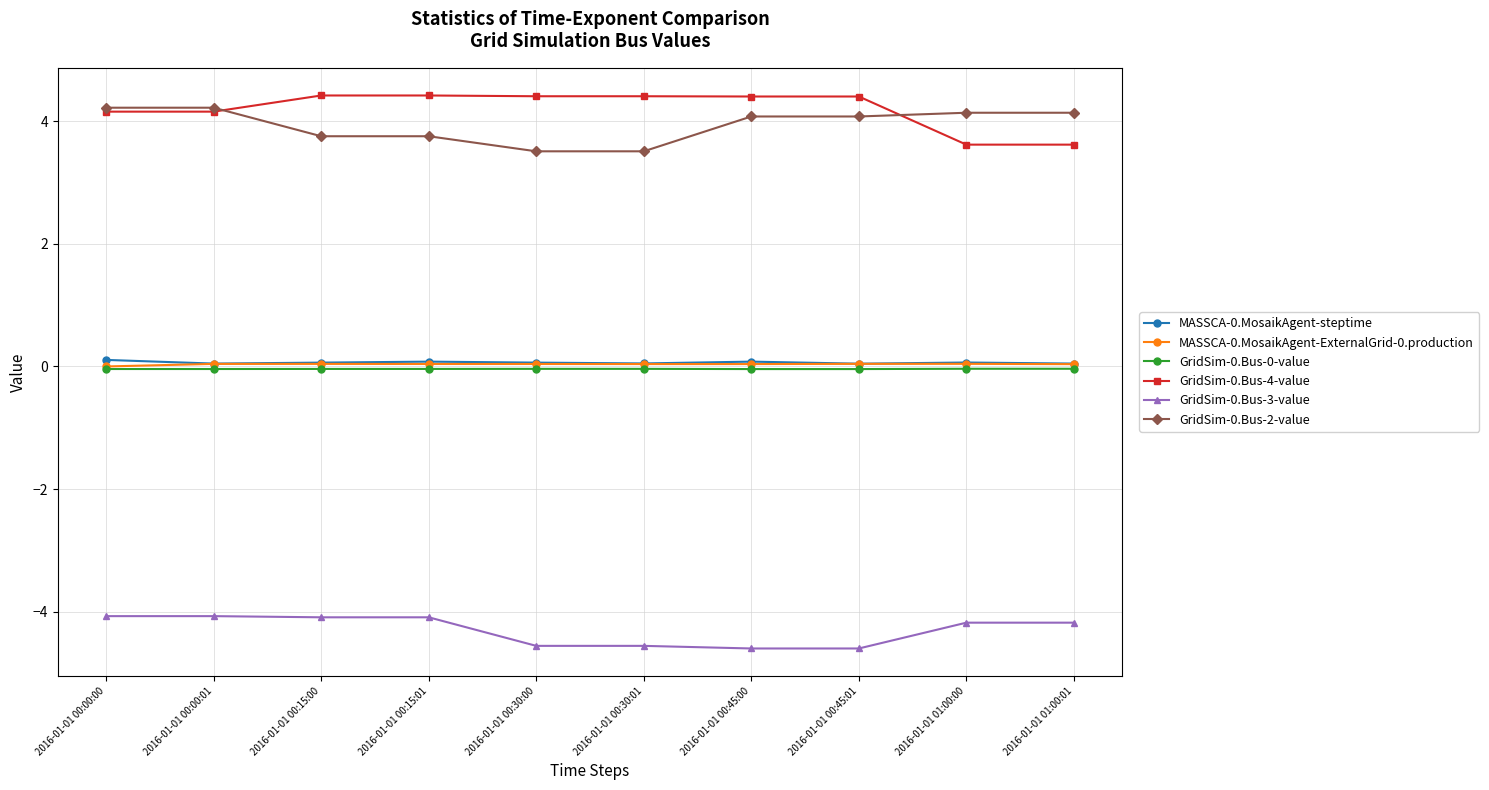

What is the maximum value shown in the chart?

4.4